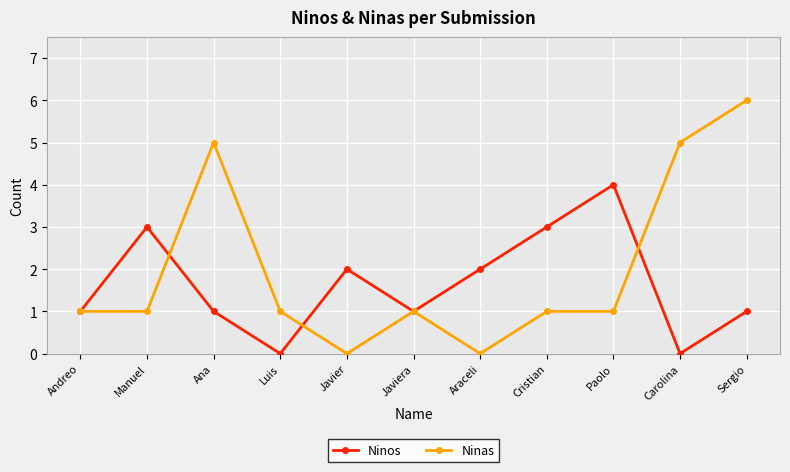

What is the maximum value for Ninos?

4